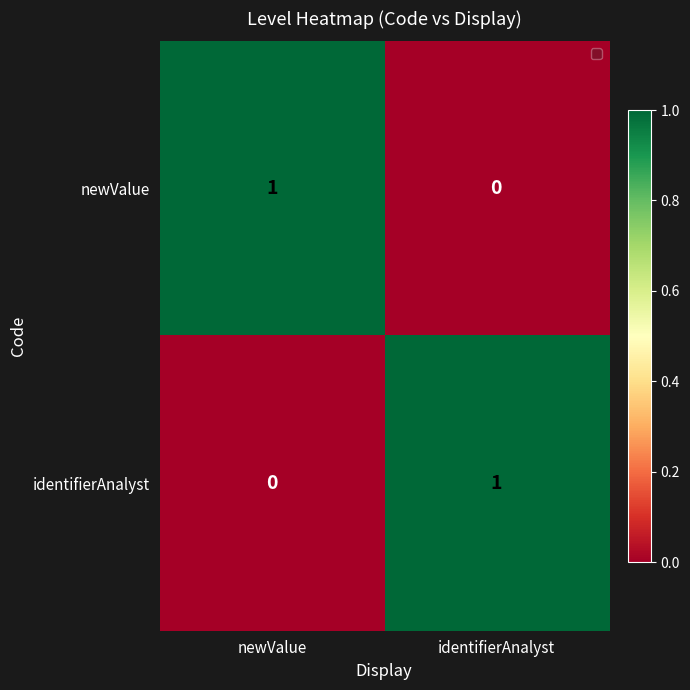

Reading left to right, what are all the values shown in this chart?

newValue: 1	0
identifierAnalyst: 0	1